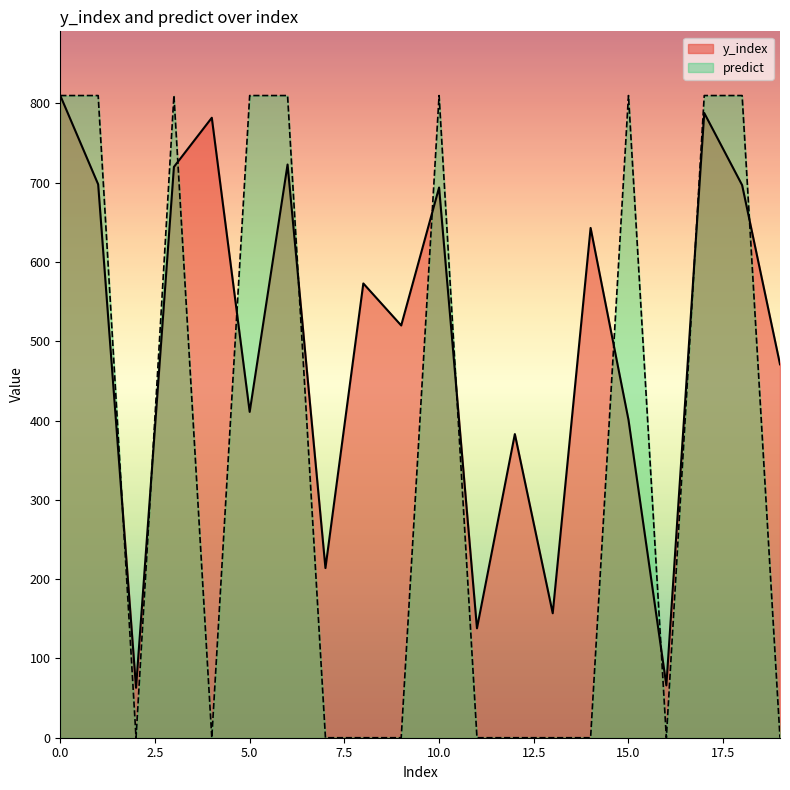

True or false: predict has a value of 355 at 5.0.

False